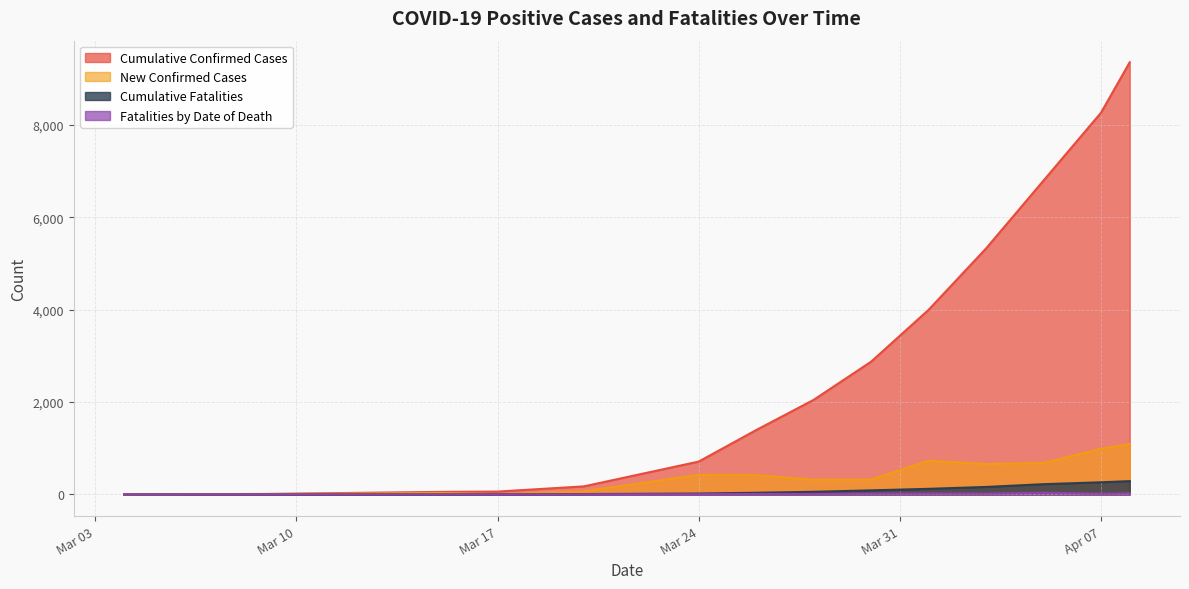

Which series has the largest total across all categories?

Cumulative Confirmed Cases